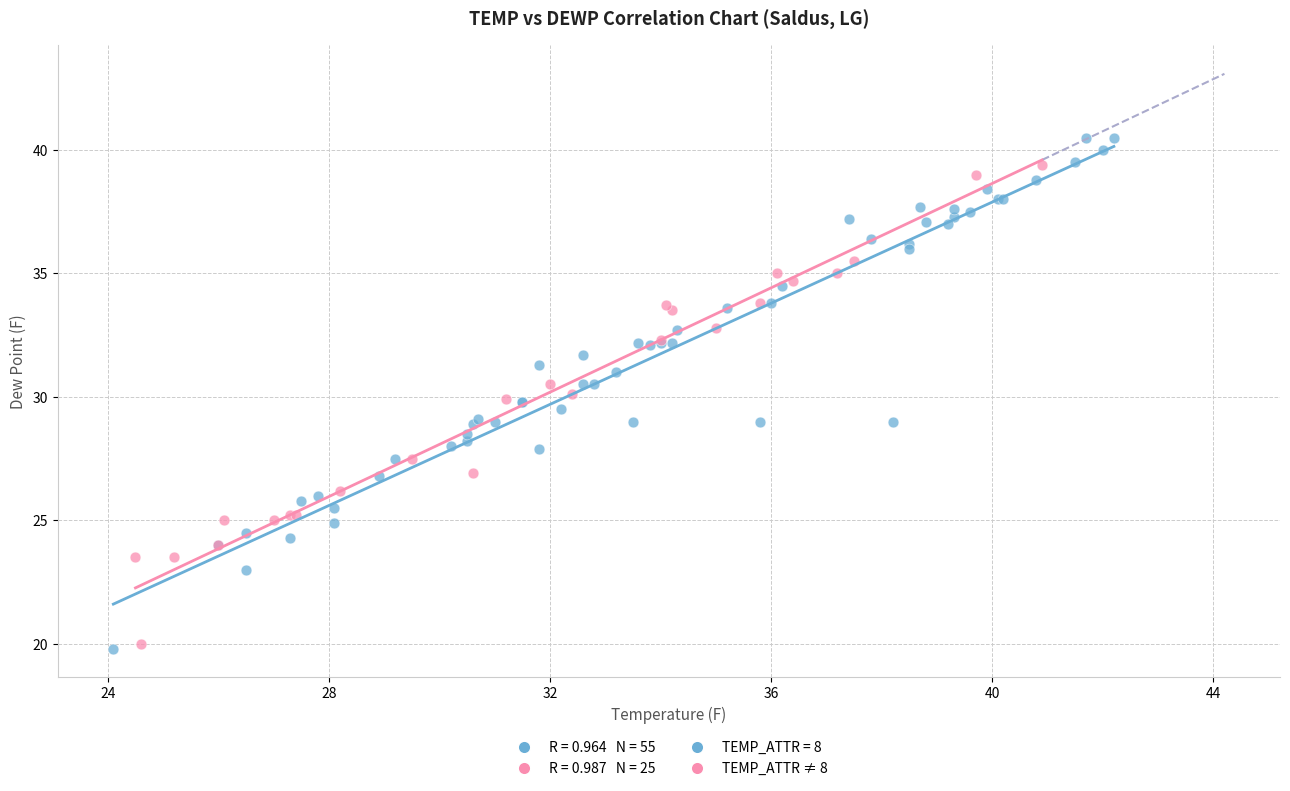

Which series contains the highest Y value?

TEMP_ATTR = 8